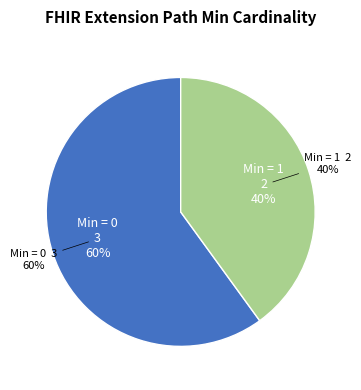

Is Extension.url the majority of the pie?

No